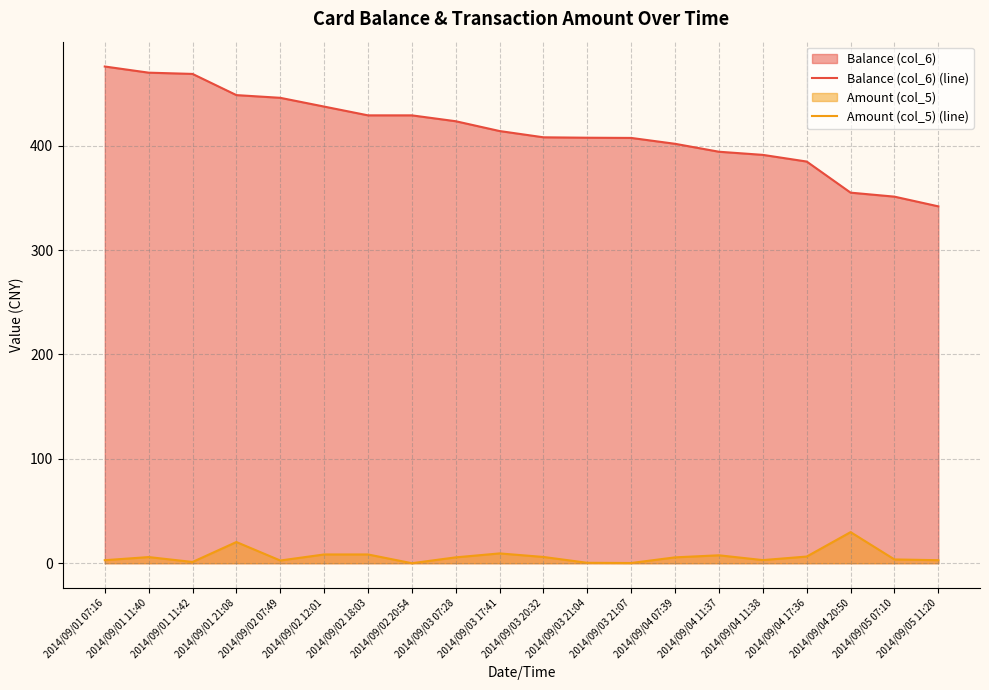

The Balance (col_6) (line) series shows 391.3 at 2014/09/04 11:38. True or false?

True